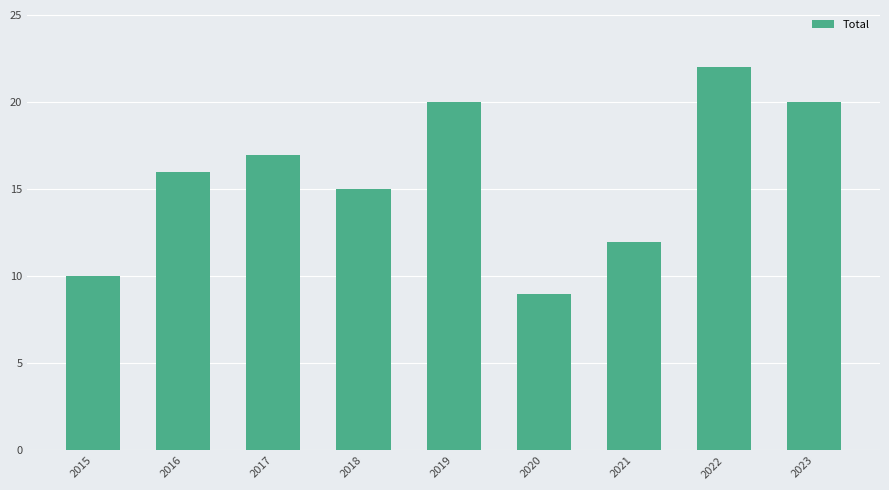

Read the value at 2023.

20